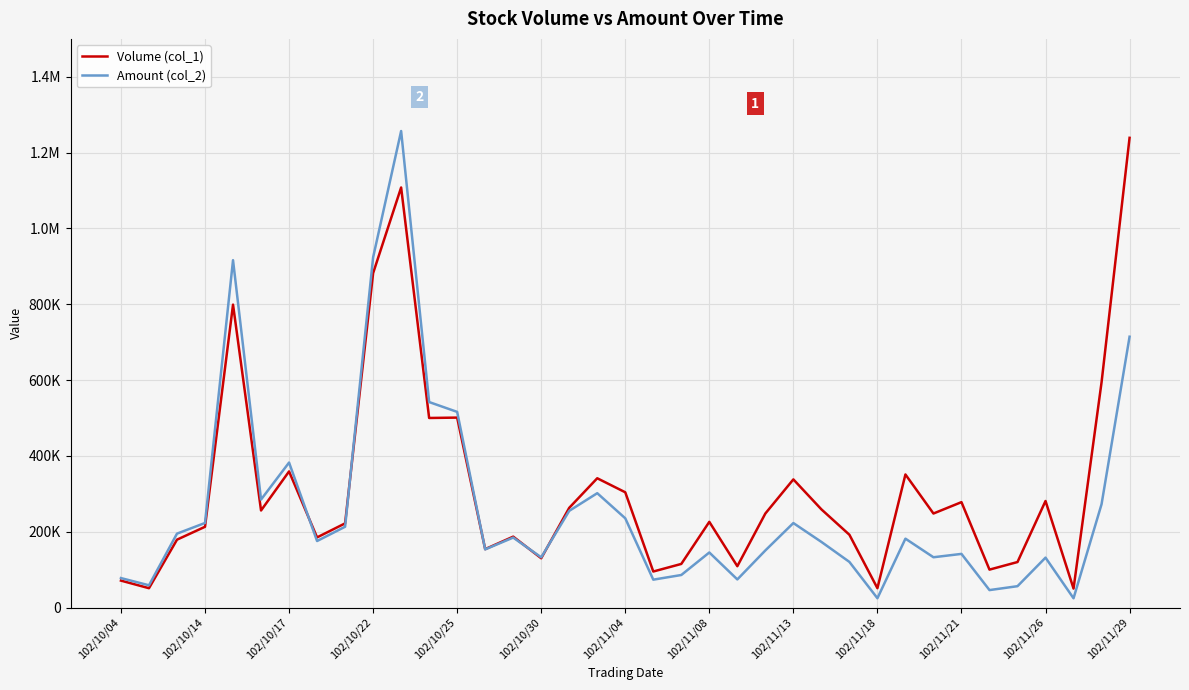

Reading left to right, transcribe all the data shown in this chart.

Volume (col_1): 71000	51000	179000	213000	799000	256000	359000	185000	222000	882000	1108000	500000	501000	154000	187000	130000	263000	341000	304000	95000	115000	226000	109000	248000	338000	259000	192000	51000	351000	248000	278000	100000	120000	281000	50000	594000	1239000
Amount (col_2): 77690	58650	194910	223060	916240	284790	382420	175390	213120	923650	1256940	542040	516070	153360	184510	132400	255010	301620	235380	73500	85800	145190	74120	150590	222830	173120	120320	24490	181650	132620	141470	46000	56290	131600	24400	272500	714370